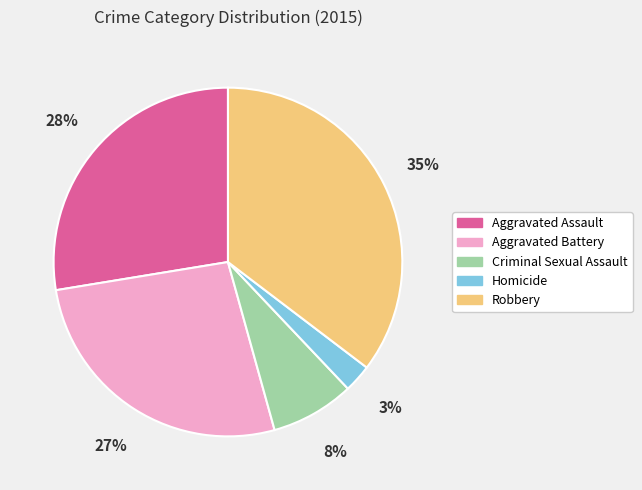

How many slices are in this pie chart?

5